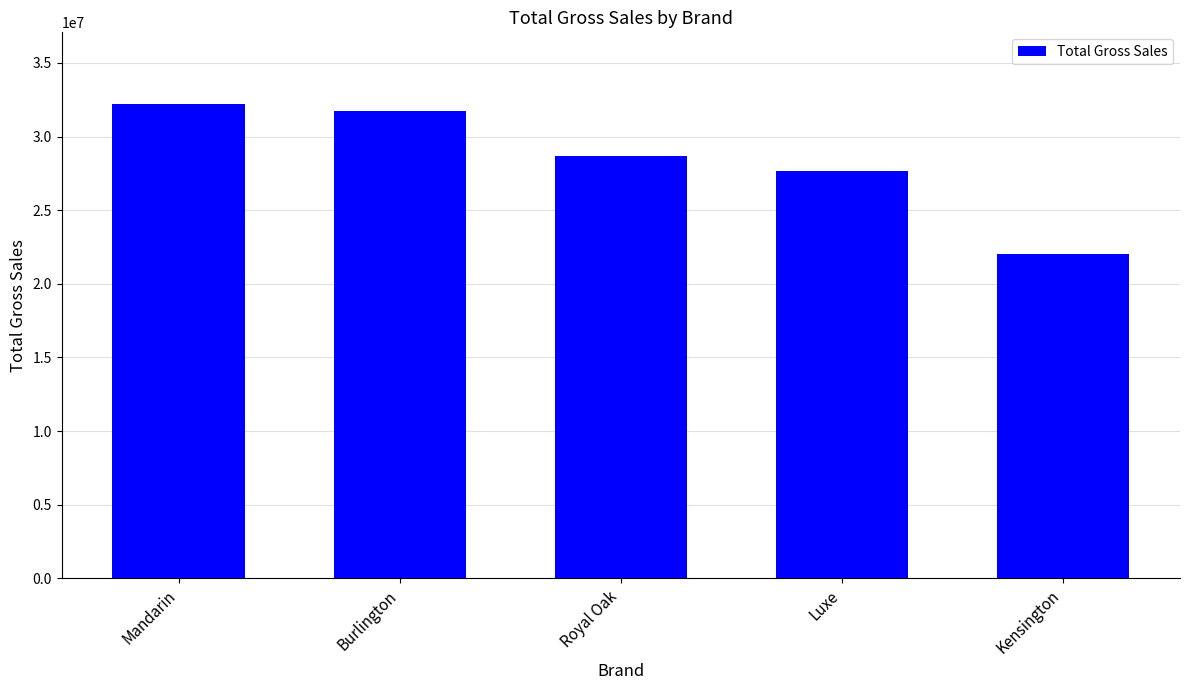

What is the difference between the values at Kensington and Royal Oak?

6705382